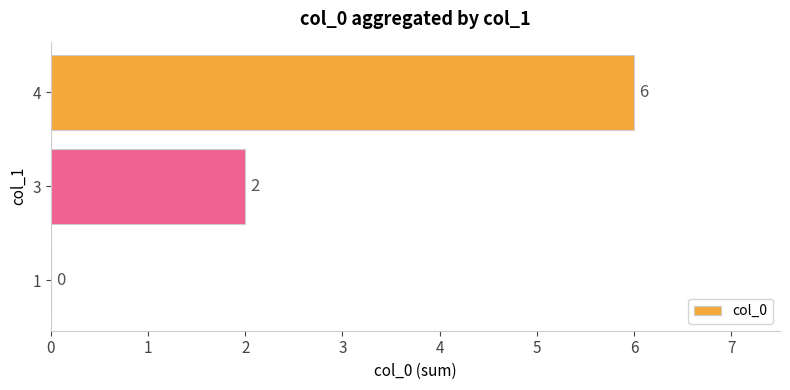

The chart shows a value of 4 at 1. True or false?

False